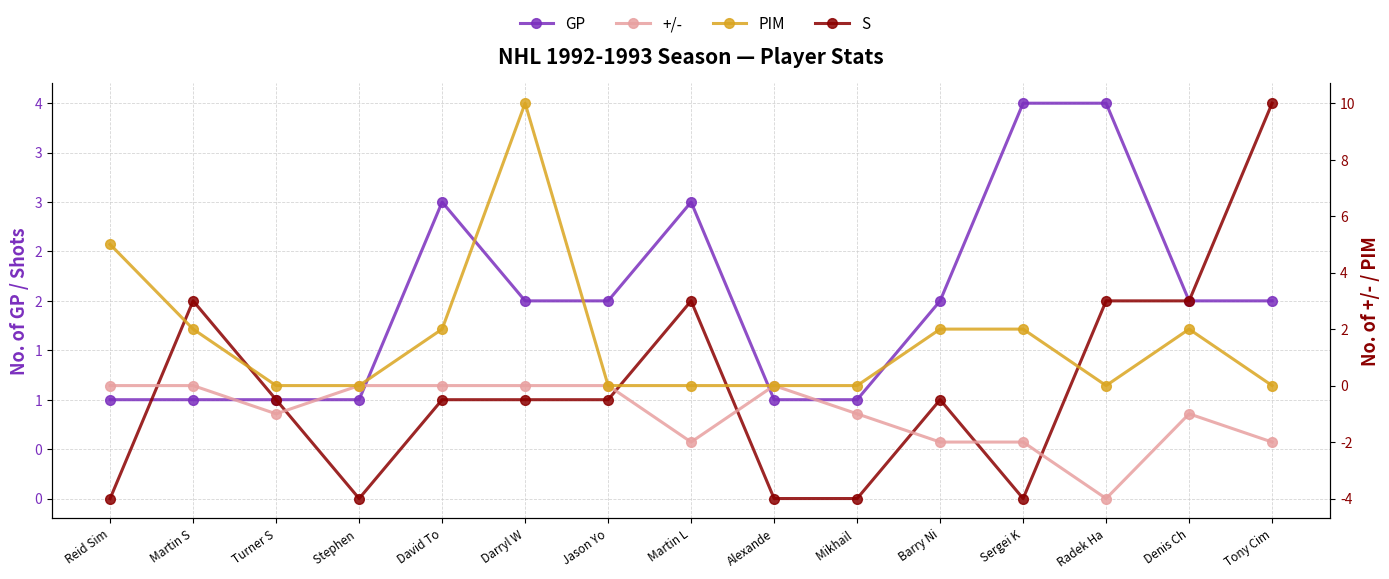

What is the label of the 7th point from the right?

Alexande